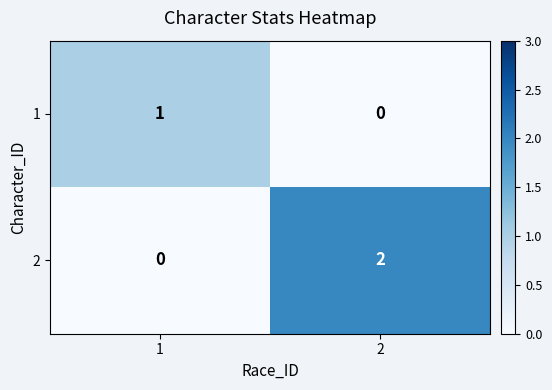

The value of 1 at 1 is 1. True or false?

True